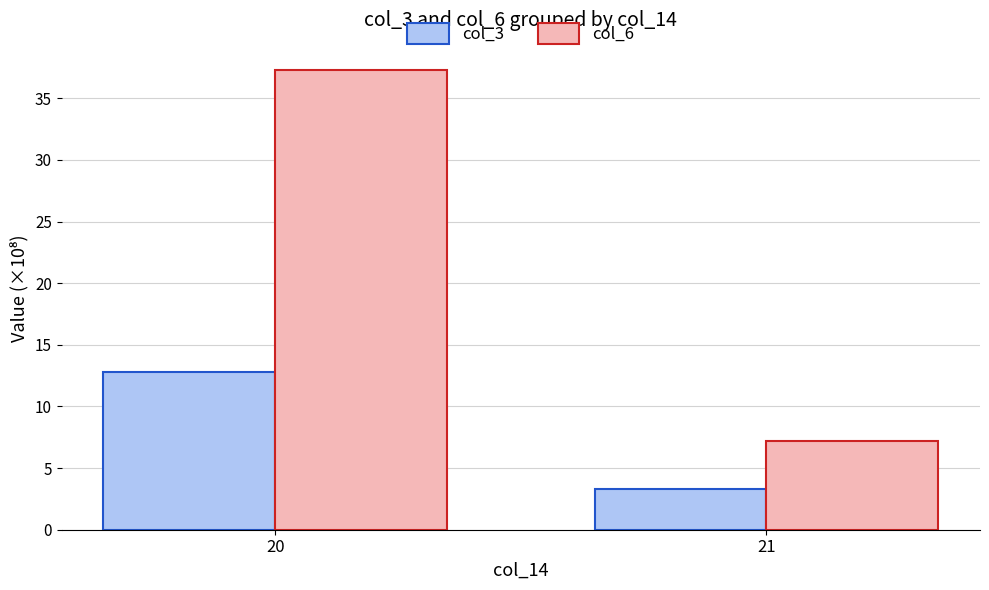

At which category is the sum across all series the highest?

20